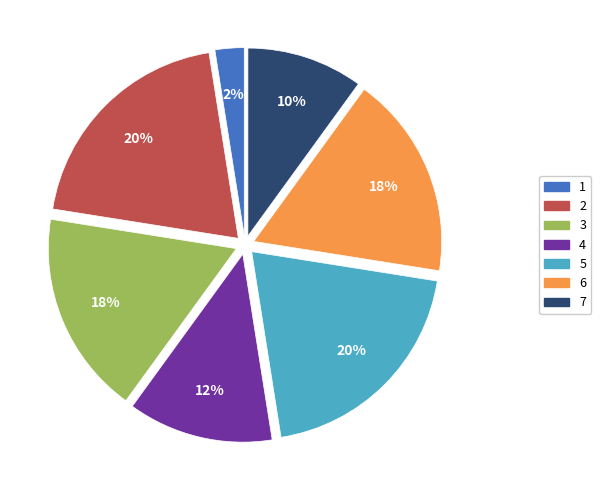

Do 4 and 7 together represent more than half of the pie?

No